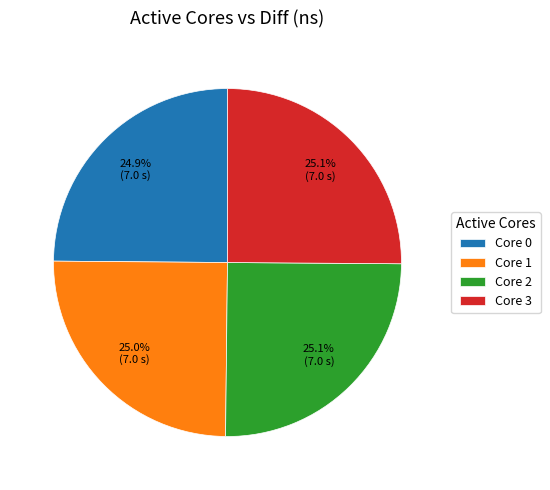

Approximately how many times larger is the value at Core 3 compared to Core 1?

1.0